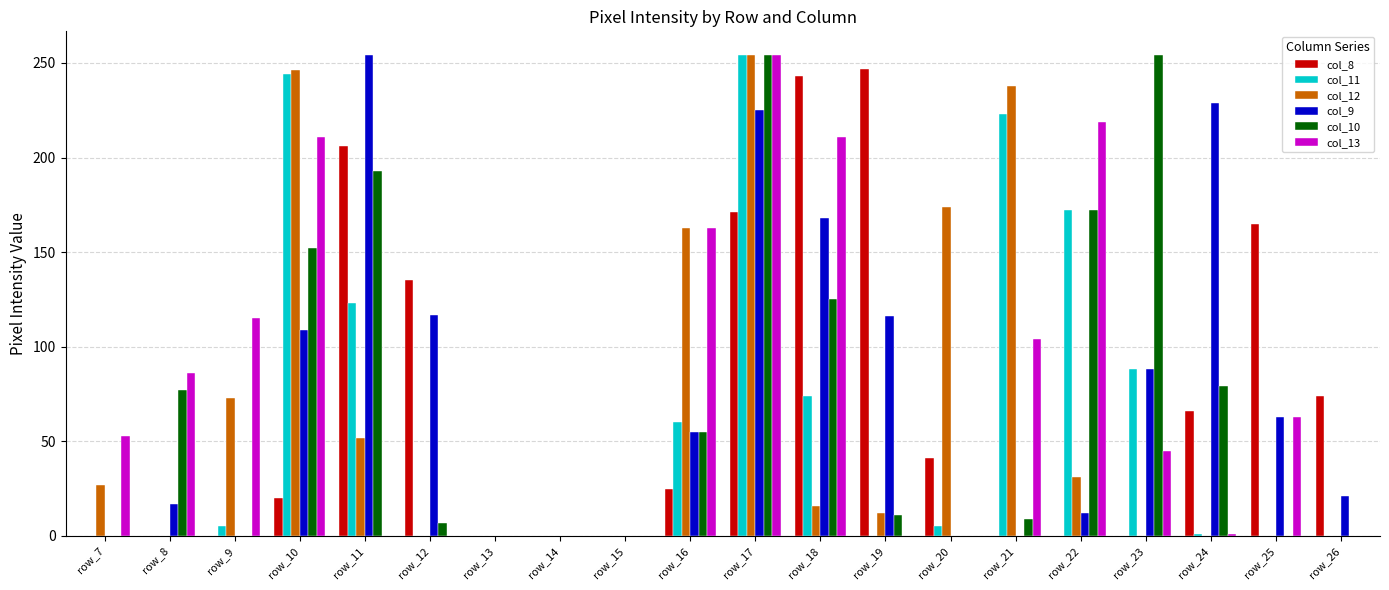

The col_10 series shows 0 at row_25. True or false?

True